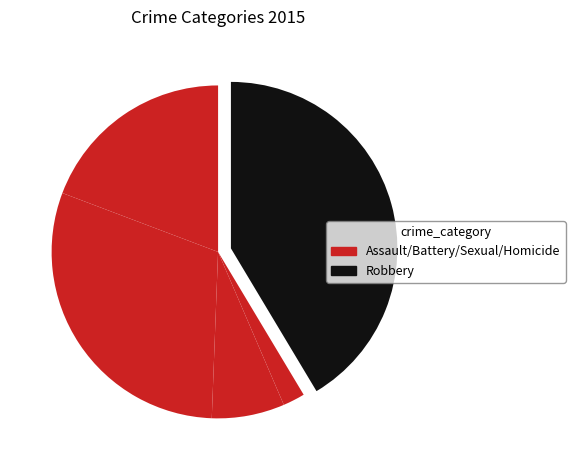

Which slice is the smallest?

Homicide